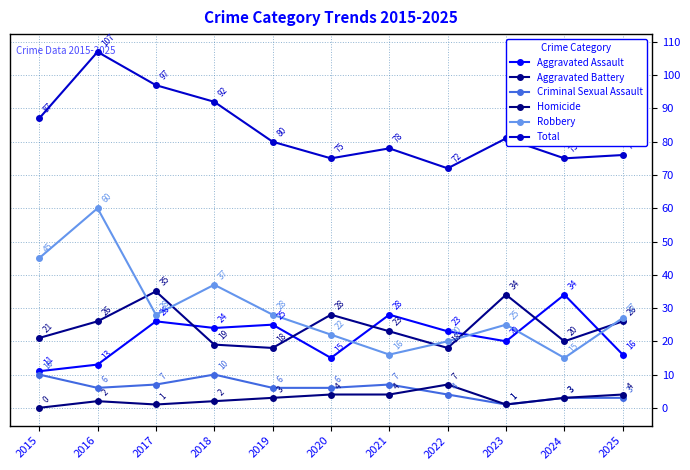

At which category is the sum across all series the highest?

2016